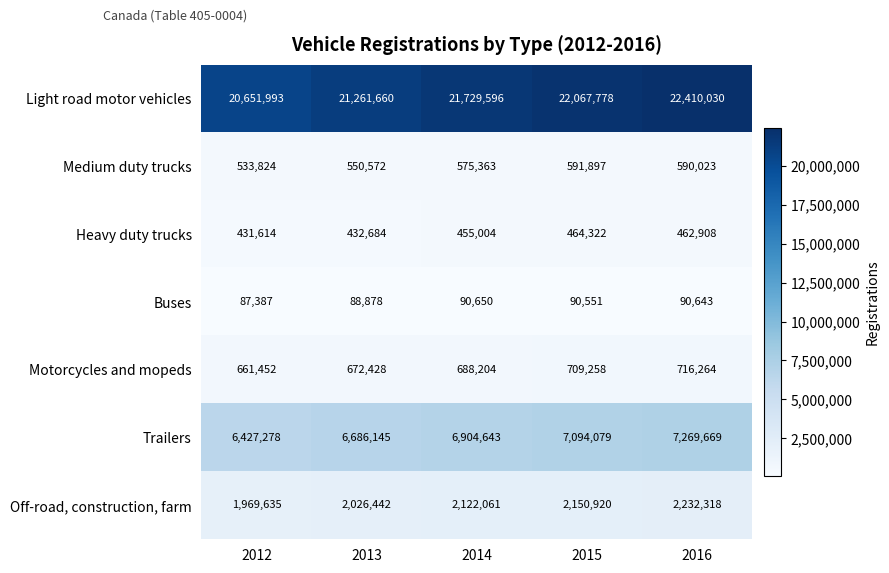

How many distinct data groups are displayed?

7